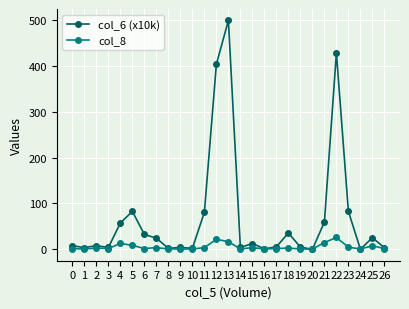

What is the total value across all series at 13?

515.1